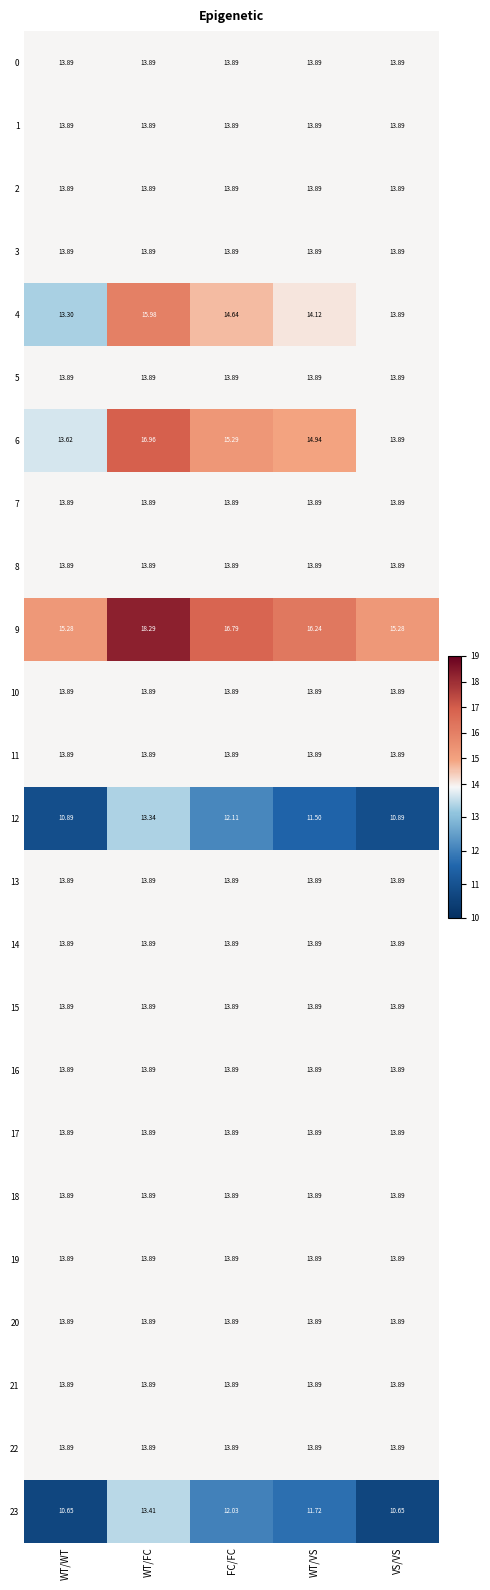

Is the value of 17 at VS/VS greater than the value of 9 at VS/VS?

No